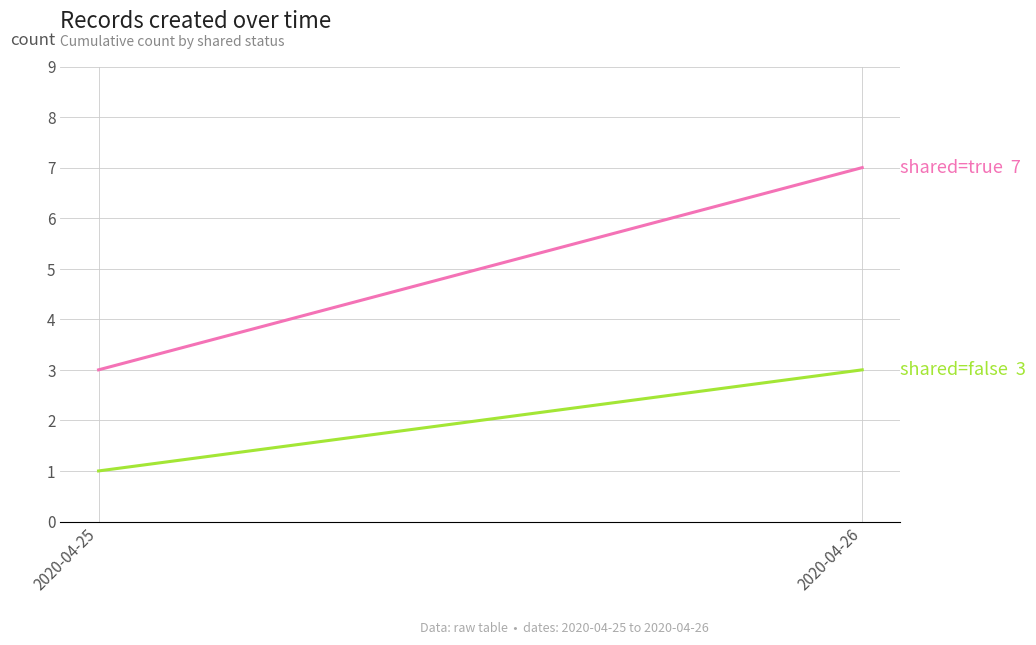

At which label does shared=true reach its peak?

2020-04-26